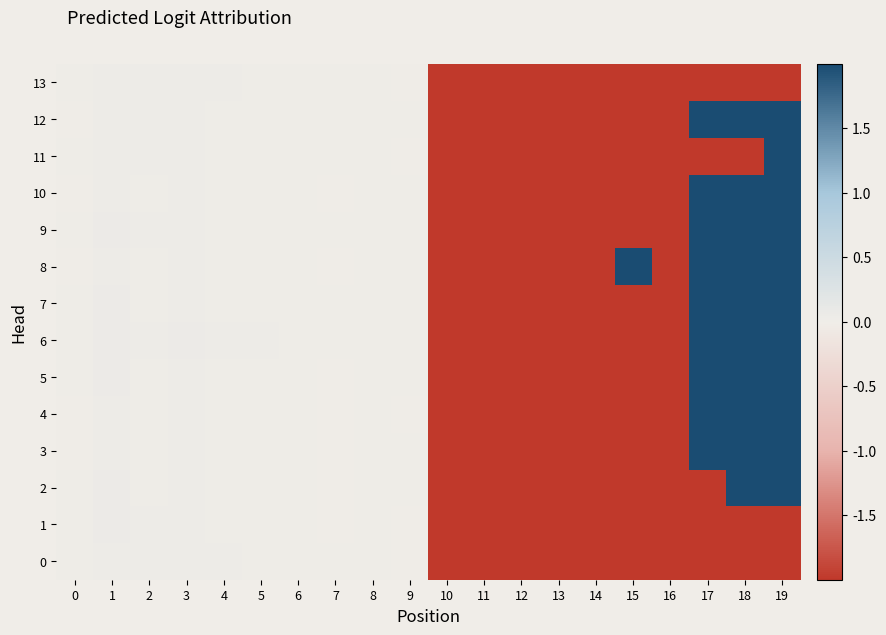

What is the difference between the highest and lowest values at 17?

4.0